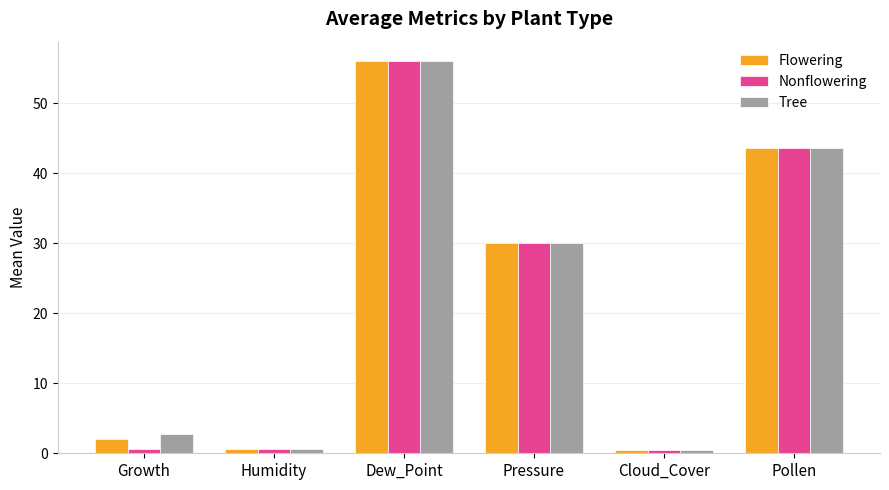

Where does the Nonflowering series first go above 30?

Dew_Point